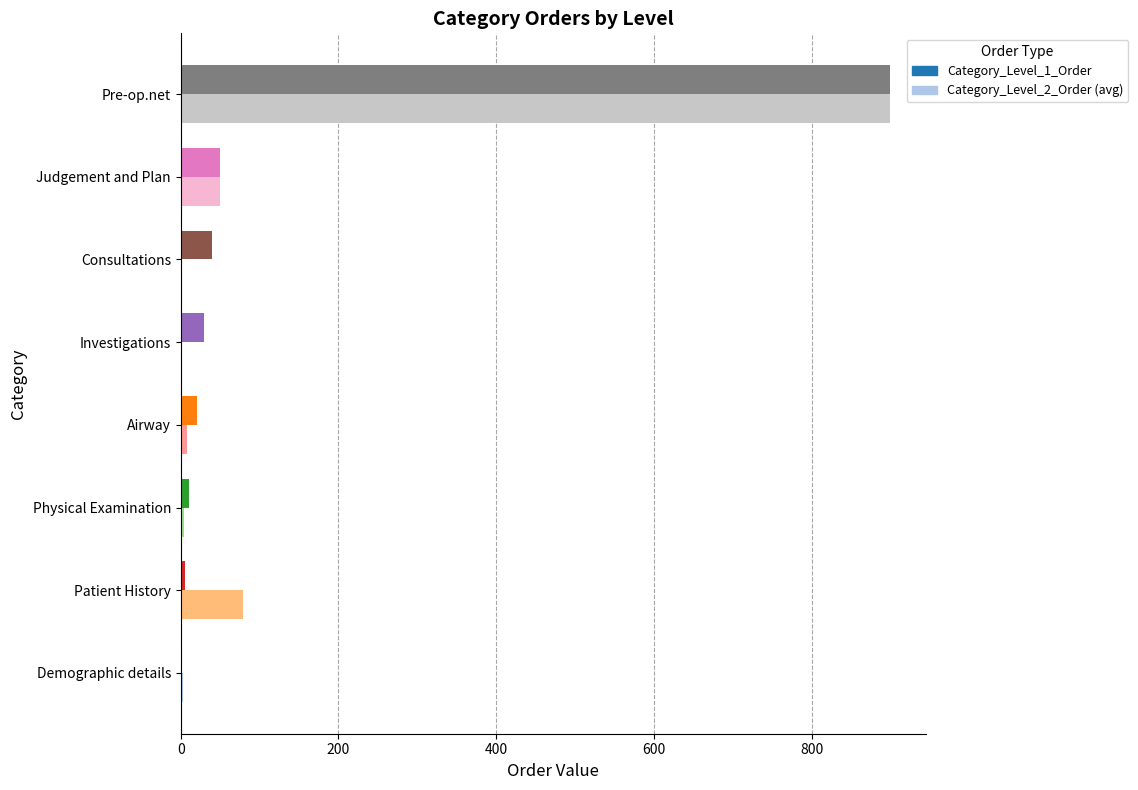

What are all the series names shown in the legend?

Category_Level_1_Order, Category_Level_2_Order (avg)